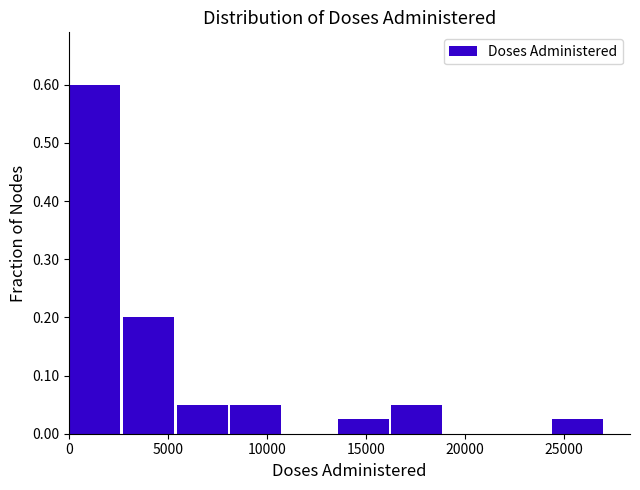

Which range on the x-axis has the tallest bar?

0 to 2500